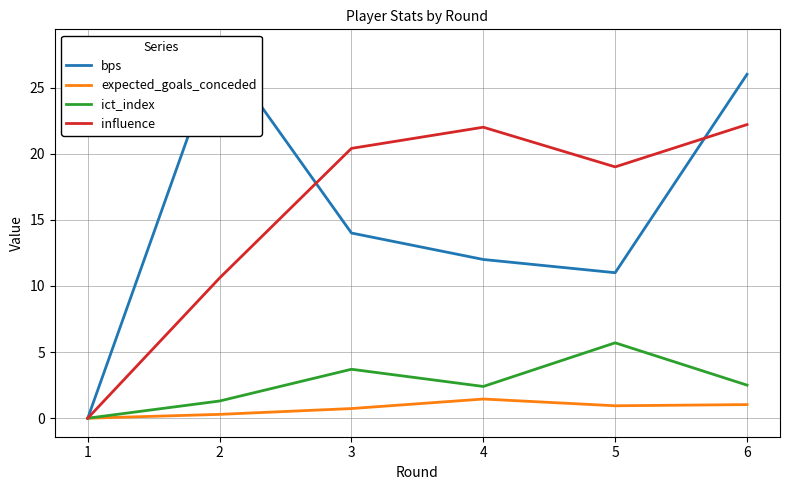

Is the value of bps at 4 greater than the value of ict_index at 3?

Yes